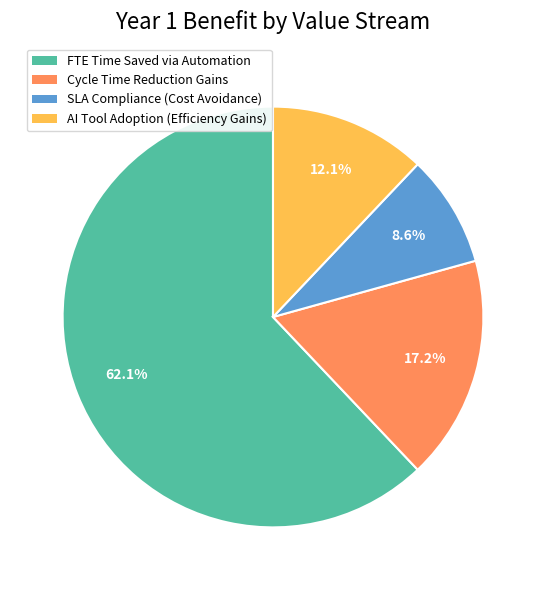

Approximately how many times larger is the value at SLA Compliance (Cost Avoidance) compared to FTE Time Saved via Automation?

0.1